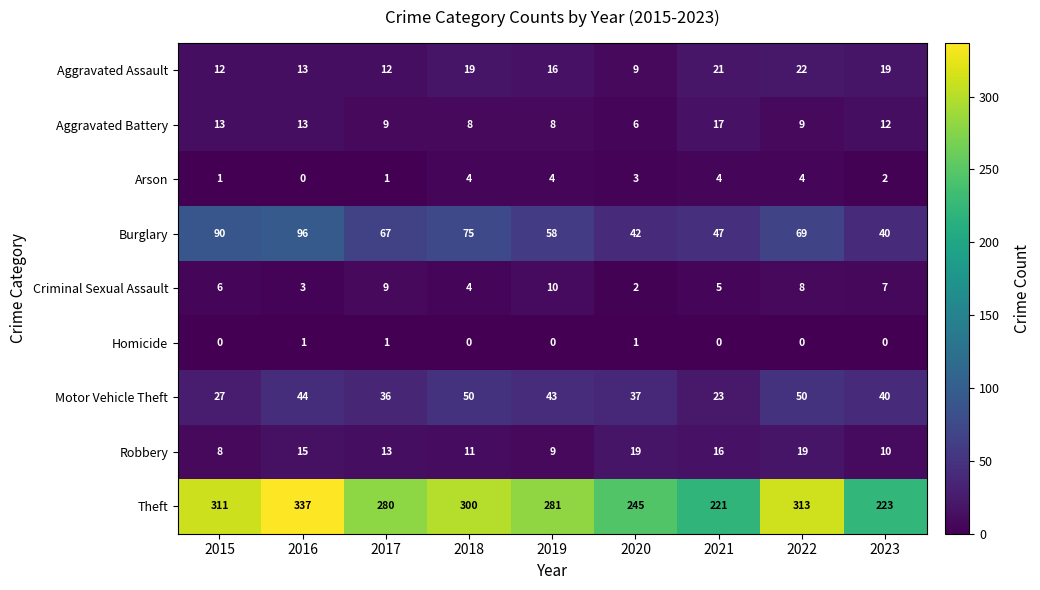

What is the greatest value displayed?

337